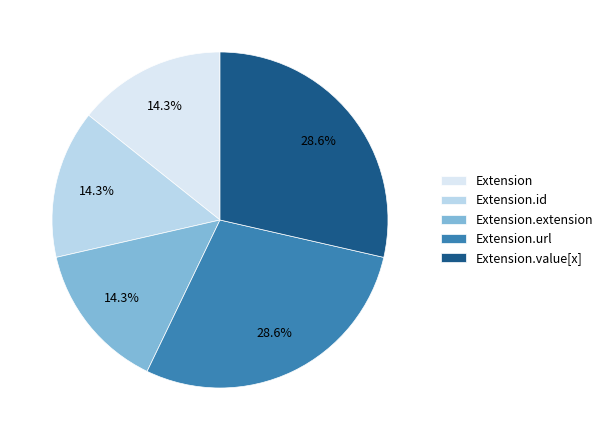

Does Extension.url account for over 50% of the chart?

No